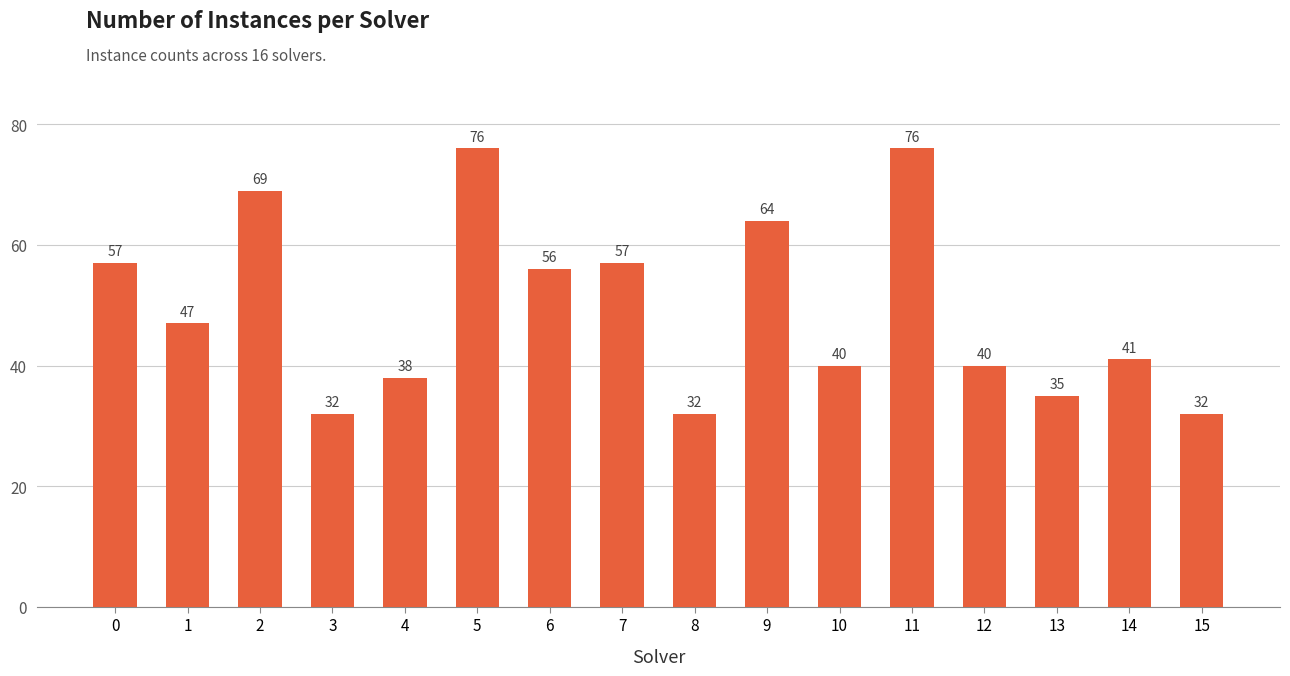

What is the minimum value shown in the chart?

32